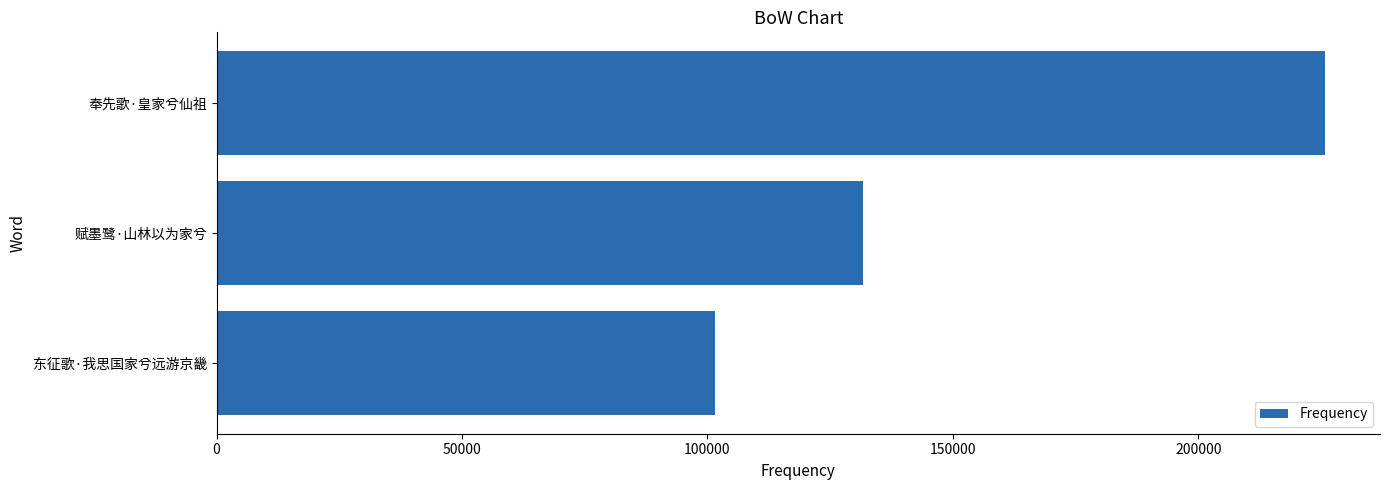

True or false: the data shows 172355 at 东征歌·我思国家兮远游京畿.

False